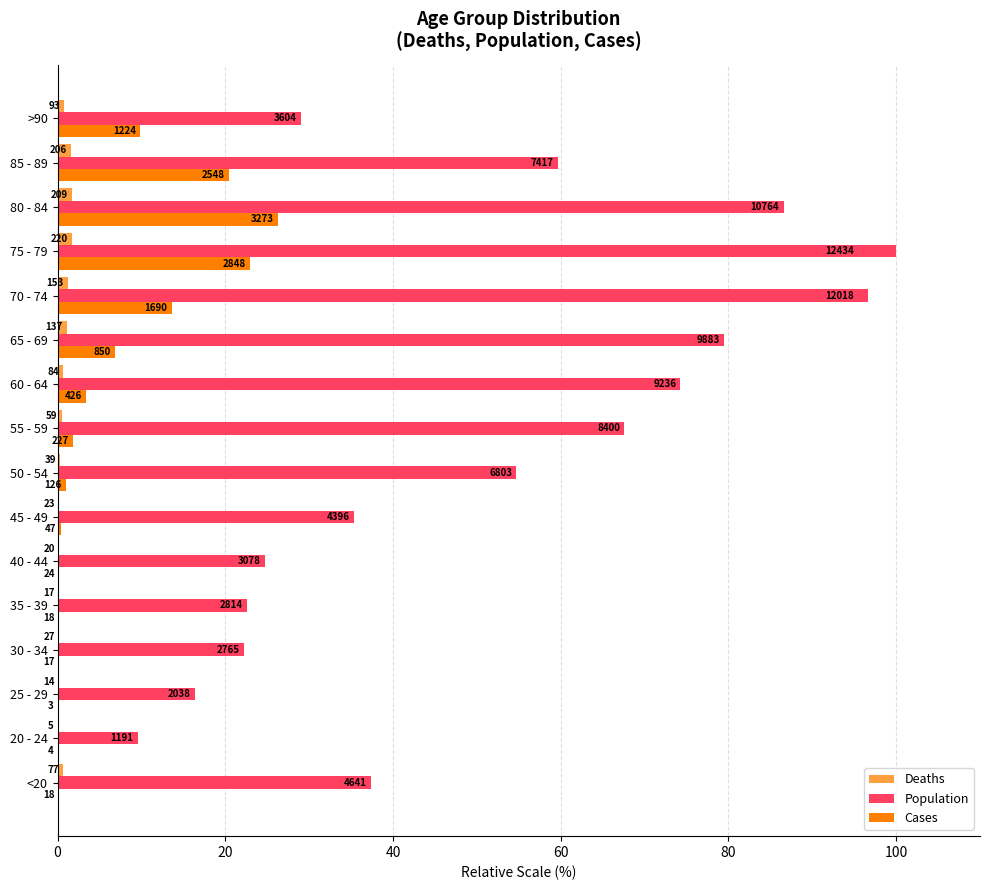

What are all the series names shown in the legend?

Deaths, Population, Cases